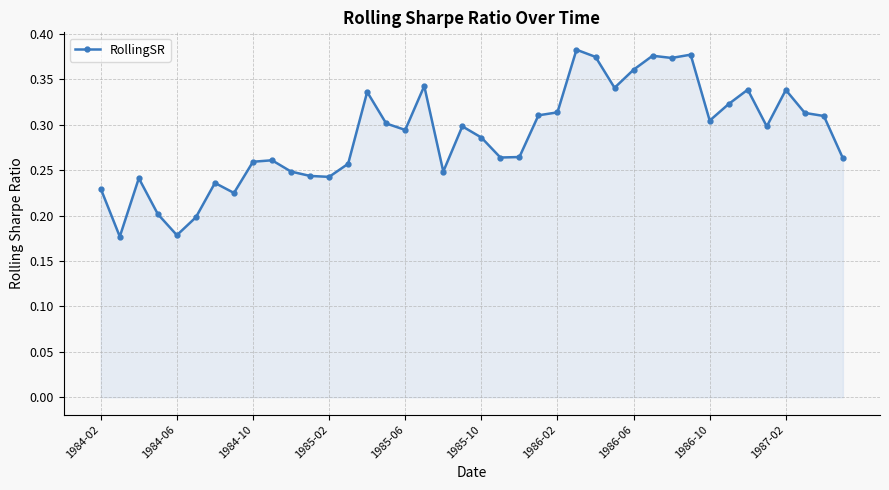

Count the values in the range 0 to 1.

40